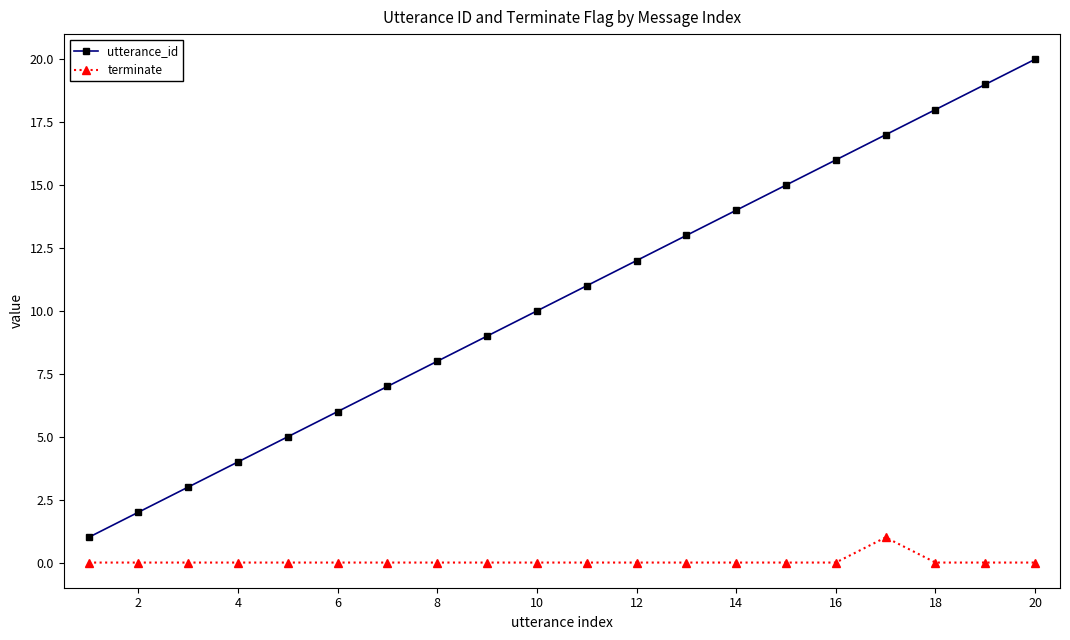

Rank the series by their average value, from lowest to highest.

terminate, utterance_id